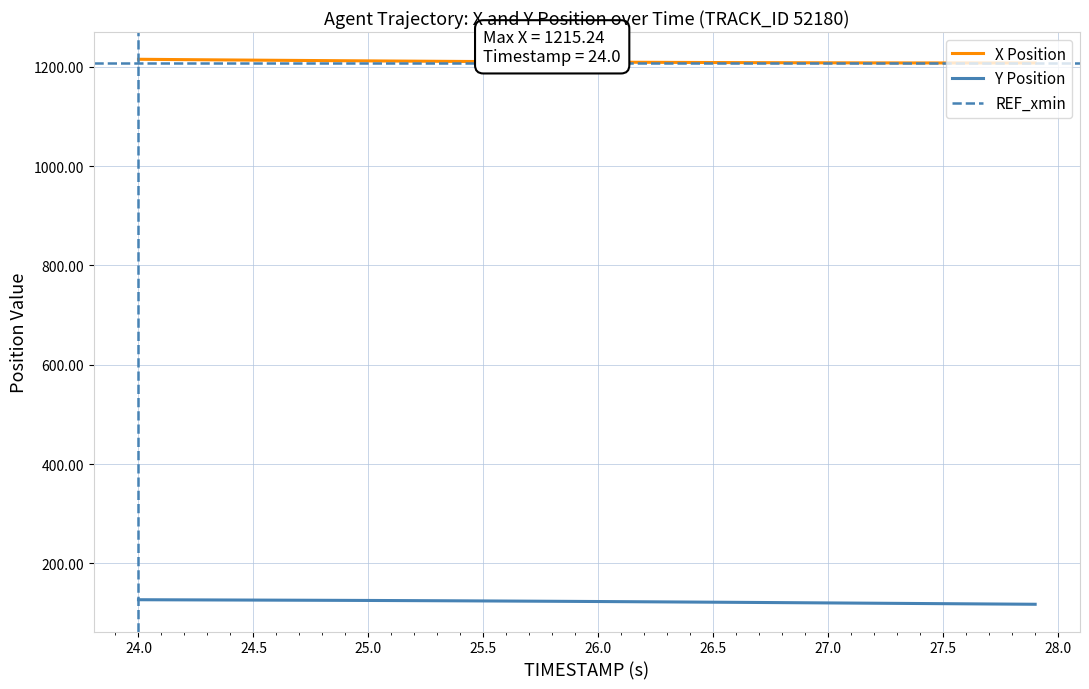

Reading left to right, list all the values displayed in this chart.

X: 1215.2	1214.9	1214.5	1214.2	1213.8	1213.5	1213.2	1212.9	1212.6	1212.3	1212.0	1211.7	1211.4	1211.2	1210.9	1210.7	1210.4	1210.2	1210.0	1209.7	1209.5	1209.3	1209.2	1209.0	1208.8	1208.7	1208.5	1208.4	1208.3	1208.2	1208.1	1208.0	1208.0	1207.9	1207.8	1207.8	1207.8	1207.8	1207.8	1207.8
Y: 126.8	126.6	126.5	126.3	126.2	126.0	125.9	125.8	125.6	125.4	125.3	125.1	124.9	124.7	124.5	124.3	124.1	123.9	123.6	123.4	123.1	122.9	122.6	122.3	122.1	121.8	121.5	121.2	120.9	120.6	120.3	120.0	119.7	119.4	119.1	118.8	118.5	118.2	117.9	117.6